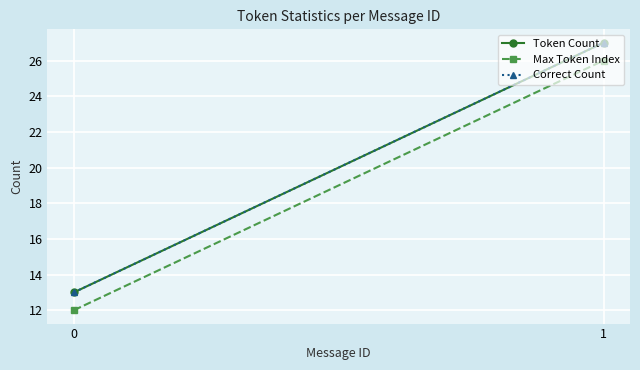

Which series has the largest total across all categories?

Token Count